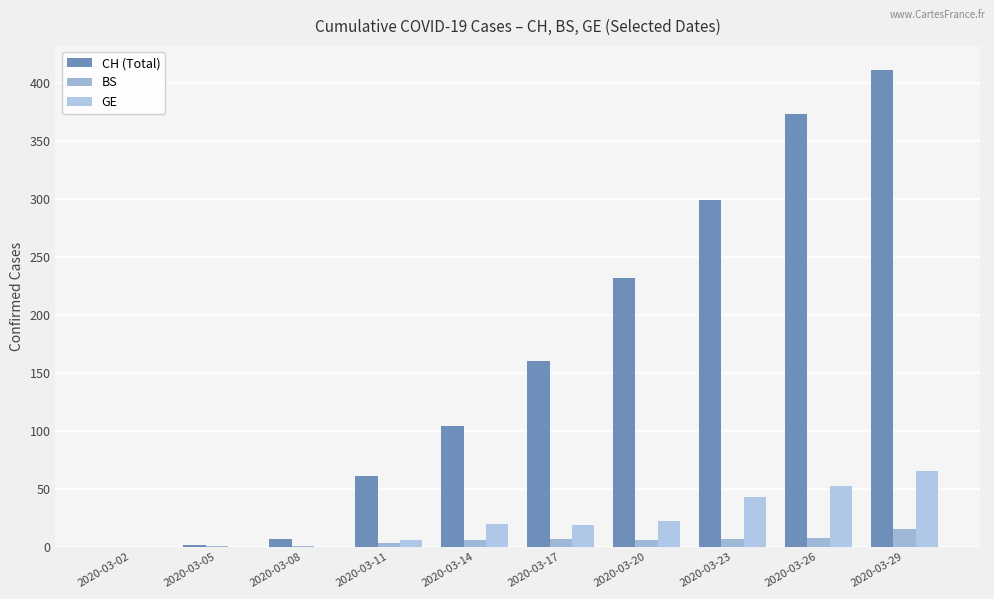

Which series has the largest total across all categories?

CH (Total)